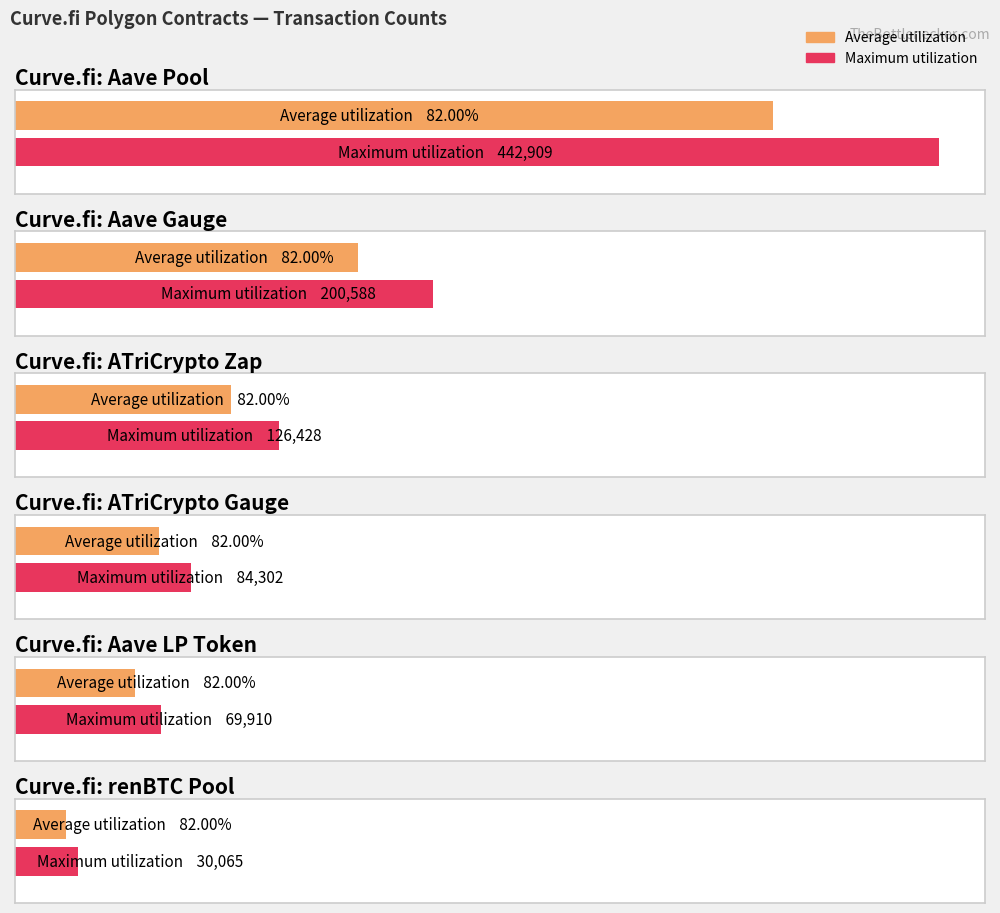

Is it true that the value at renBTC Pool is 47889?

False